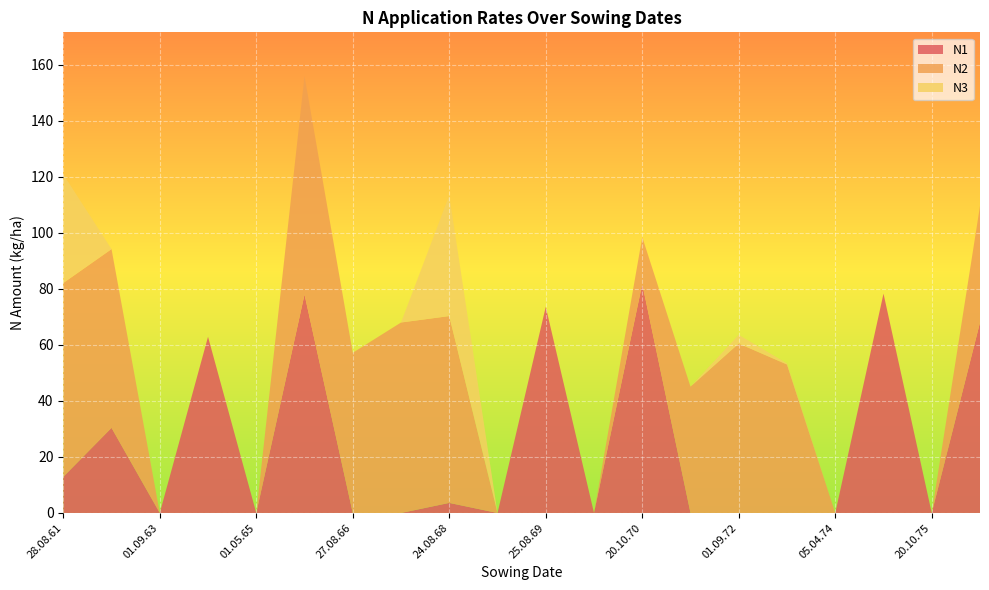

Reading right to left, transcribe all the data shown in this chart.

N1: 26.08.76=68.0	20.10.75=0.0	27.04.75=78.3	05.04.74=0.0	17.08.73=0.0	01.09.72=0.0	26.08.71=0.0	20.10.70=81.8	07.05.70=0.0	25.08.69=73.6	01.05.69=0.0	24.08.68=3.6	11.09.67=0.0	27.08.66=0.0	20.10.65=78.0	01.05.65=0.0	19.04.64=62.9	01.09.63=0.0	15.09.62=30.4	28.08.61=12.9
N2: 26.08.76=41.6	20.10.75=0.0	27.04.75=0.0	05.04.74=0.0	17.08.73=53.0	01.09.72=60.5	26.08.71=45.1	20.10.70=16.7	07.05.70=0.0	25.08.69=0.0	01.05.69=0.0	24.08.68=66.7	11.09.67=68.0	27.08.66=57.2	20.10.65=78.0	01.05.65=0.0	19.04.64=0.0	01.09.63=0.0	15.09.62=63.8	28.08.61=69.2
N3: 26.08.76=0.0	20.10.75=0.0	27.04.75=0.0	05.04.74=0.0	17.08.73=0.4	01.09.72=3.1	26.08.71=0.0	20.10.70=0.0	07.05.70=0.0	25.08.69=0.0	01.05.69=0.0	24.08.68=43.1	11.09.67=0.0	27.08.66=0.0	20.10.65=0.0	01.05.65=0.0	19.04.64=0.0	01.09.63=0.0	15.09.62=0.0	28.08.61=38.8